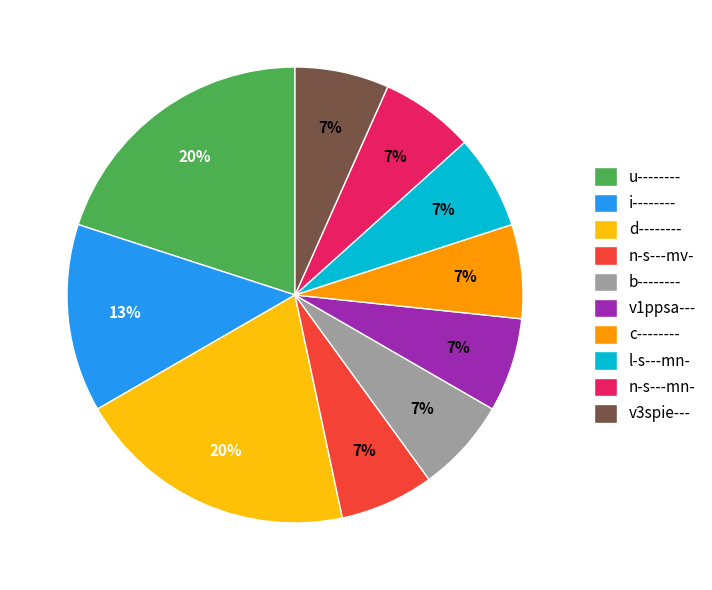

To the nearest percent, what percentage of the pie is v1ppsa---?

7%